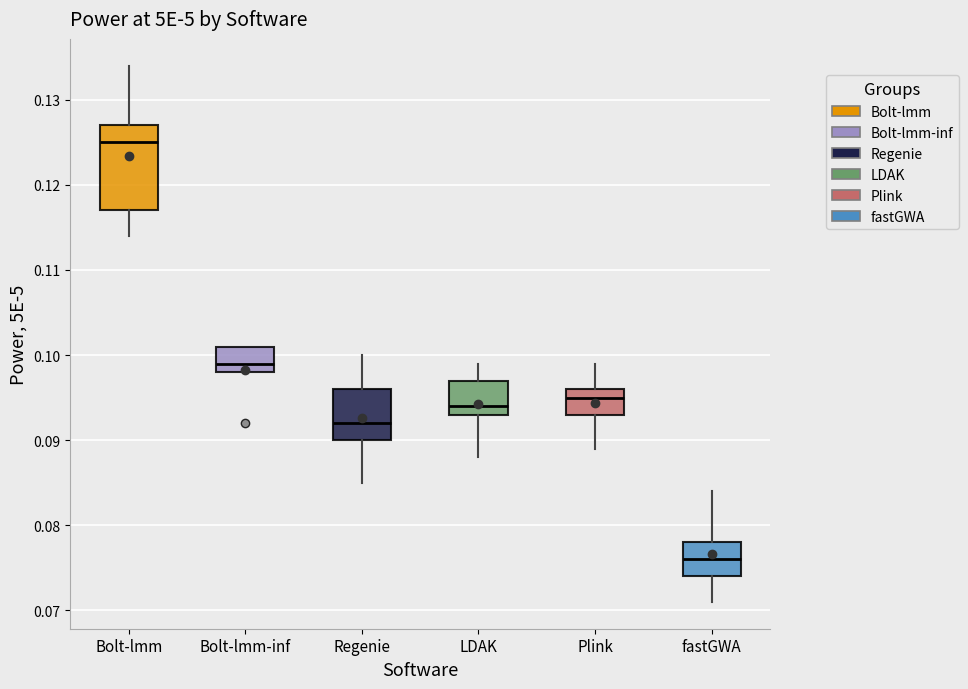

Reading left to right, transcribe this box plot: for each box, give where its median line is, the range the box spans, and where its two whiskers end, as read against the y-axis. The values are not printed on the chart, so give them approximately, as read against the axis.

Bolt-lmm: median 0.125, box 0.117 to 0.127, whiskers 0.114 to 0.134
Bolt-lmm-inf: median 0.099, box 0.098 to 0.101, whiskers 0.098 to 0.101
Regenie: median 0.092, box 0.090 to 0.096, whiskers 0.085 to 0.100
LDAK: median 0.094, box 0.093 to 0.097, whiskers 0.088 to 0.099
Plink: median 0.095, box 0.093 to 0.096, whiskers 0.089 to 0.099
fastGWA: median 0.076, box 0.074 to 0.078, whiskers 0.071 to 0.084